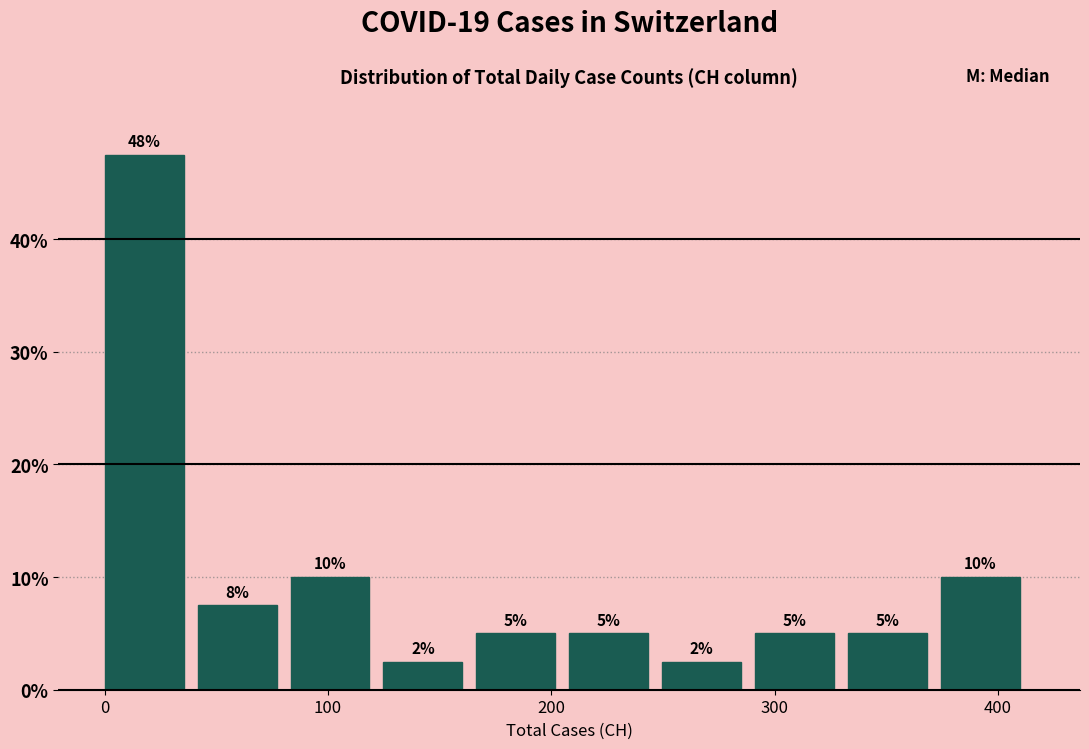

Over which range of the x-axis is the bar tallest?

0 to 40